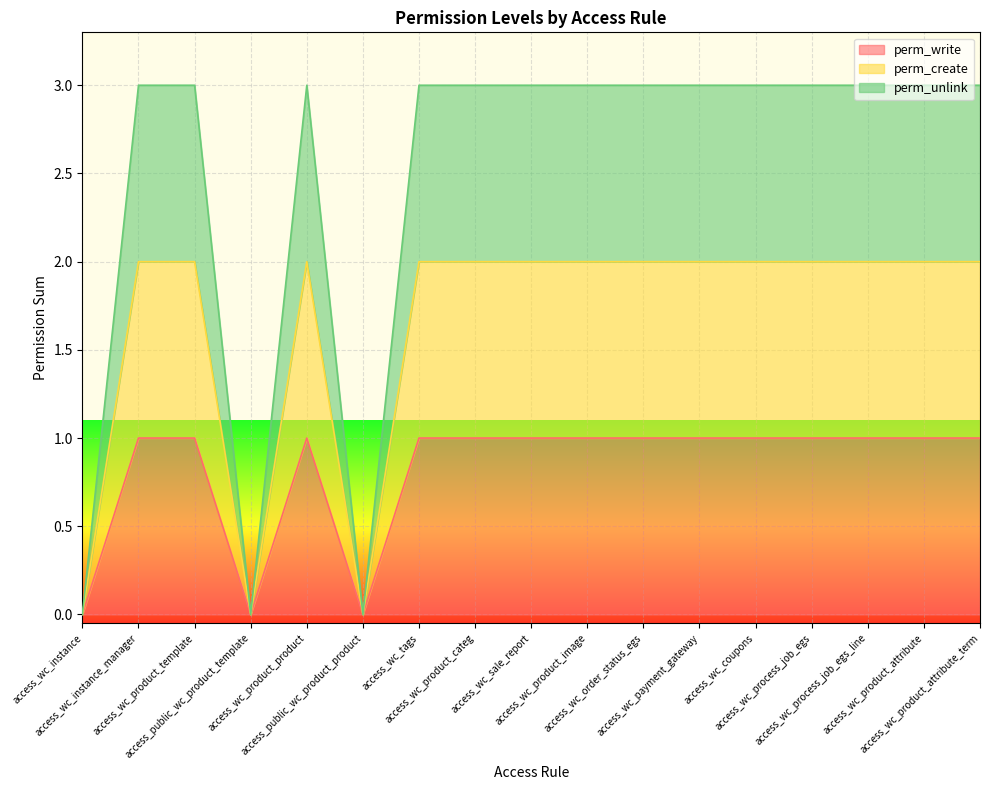

What is the difference between the second highest and minimum values in the perm_unlink series?

3